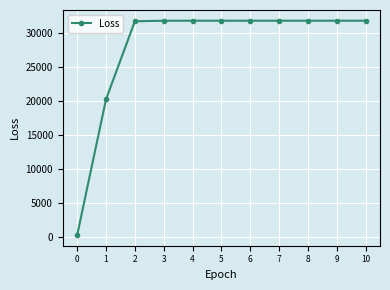

What is the ratio of the value at 8 to the value at 6?

1.0